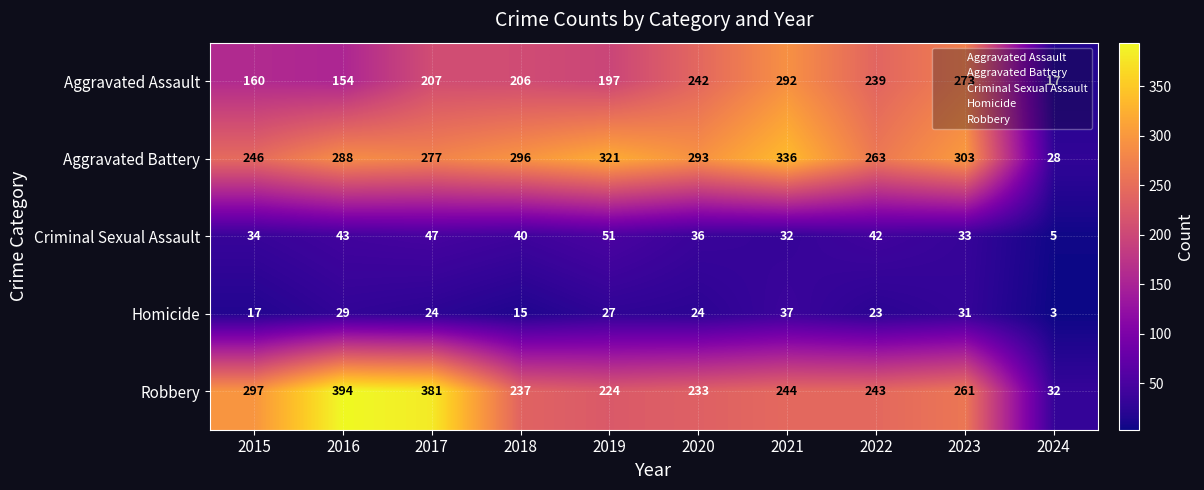

Between 2020 and 2022, which series saw the biggest shift?

Aggravated Battery